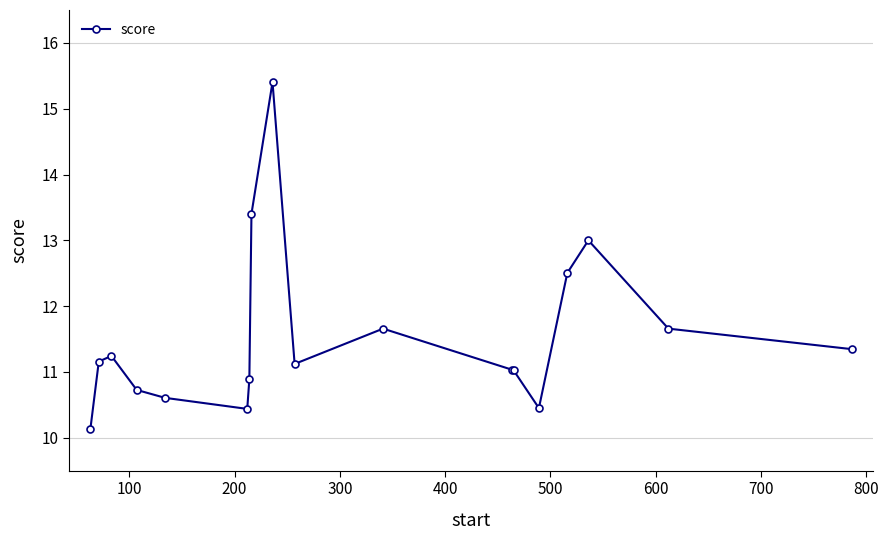

What is the value of the 1st point from the left?

10.1